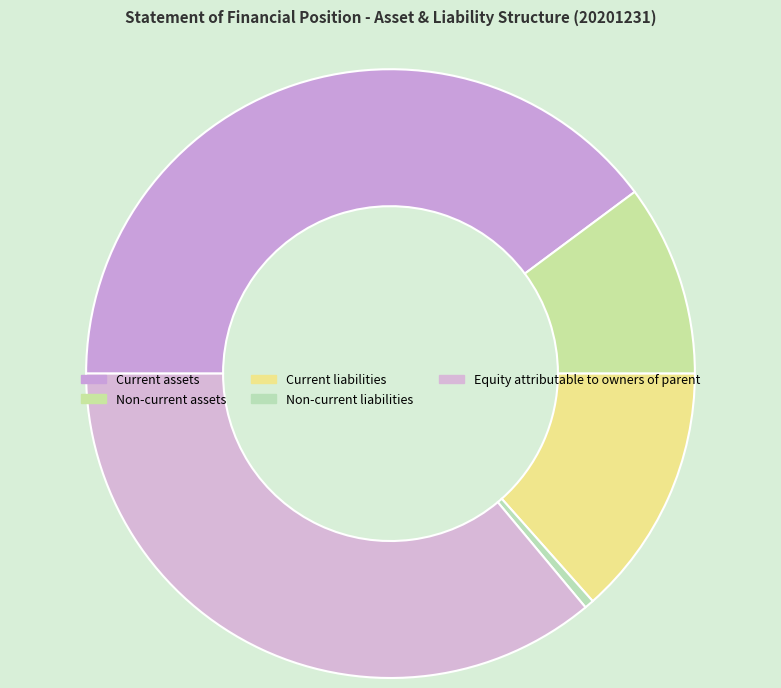

What percentage is the Current liabilities slice, to the nearest percent?

13%